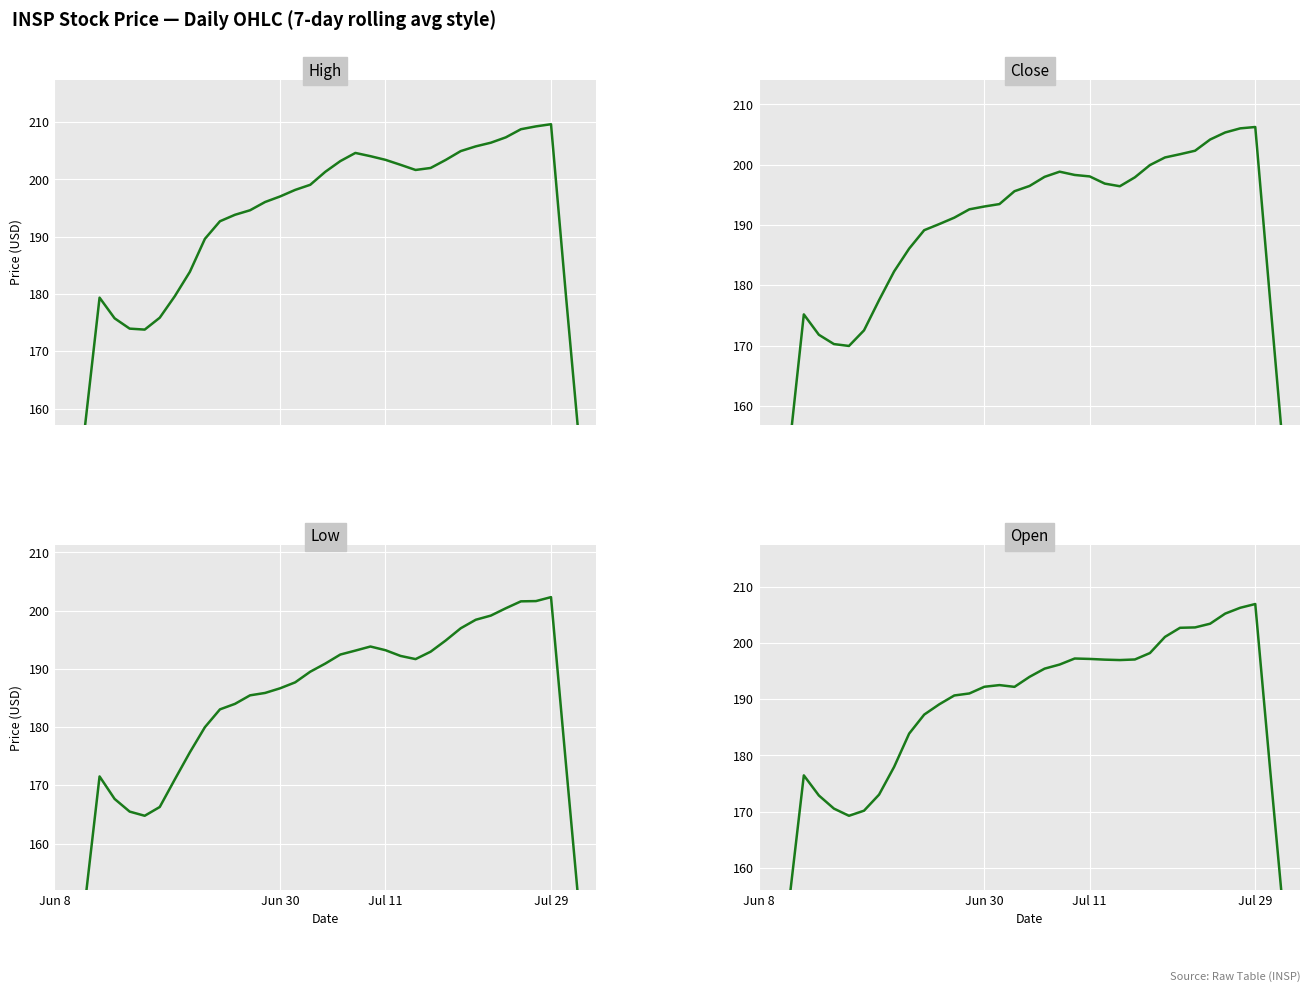

Reading left to right, list all the values displayed in this chart.

High: 106.7	131.5	156.2	179.4	175.8	174.0	173.8	175.9	179.6	183.9	189.6	192.7	193.8	194.6	196.1	197.0	198.2	199.1	201.3	203.2	204.6	204.1	203.4	202.6	201.7	202.0	203.4	204.9	205.8	206.4	207.3	208.8	209.3	209.6	179.5	150.4	120.9
Close: 104.8	128.1	152.0	175.2	171.8	170.2	169.9	172.5	177.5	182.3	186.1	189.1	190.2	191.2	192.6	193.1	193.5	195.6	196.5	198.0	198.8	198.3	198.1	196.9	196.4	197.9	199.9	201.2	201.7	202.3	204.2	205.4	206.0	206.3	177.1	148.4	119.3
Low: 103.1	125.9	149.1	171.5	167.7	165.5	164.8	166.3	171.0	175.7	180.0	183.0	184.0	185.5	185.9	186.7	187.7	189.5	190.9	192.5	193.1	193.8	193.2	192.2	191.7	193.0	194.9	197.0	198.4	199.1	200.4	201.6	201.6	202.3	173.4	145.0	116.5
Open: 104.9	129.7	153.4	176.5	172.9	170.6	169.3	170.2	173.0	178.0	183.9	187.3	189.1	190.7	191.0	192.2	192.5	192.2	194.0	195.4	196.2	197.2	197.2	197.0	197.0	197.1	198.2	201.1	202.7	202.8	203.4	205.2	206.2	206.9	177.1	148.0	119.2